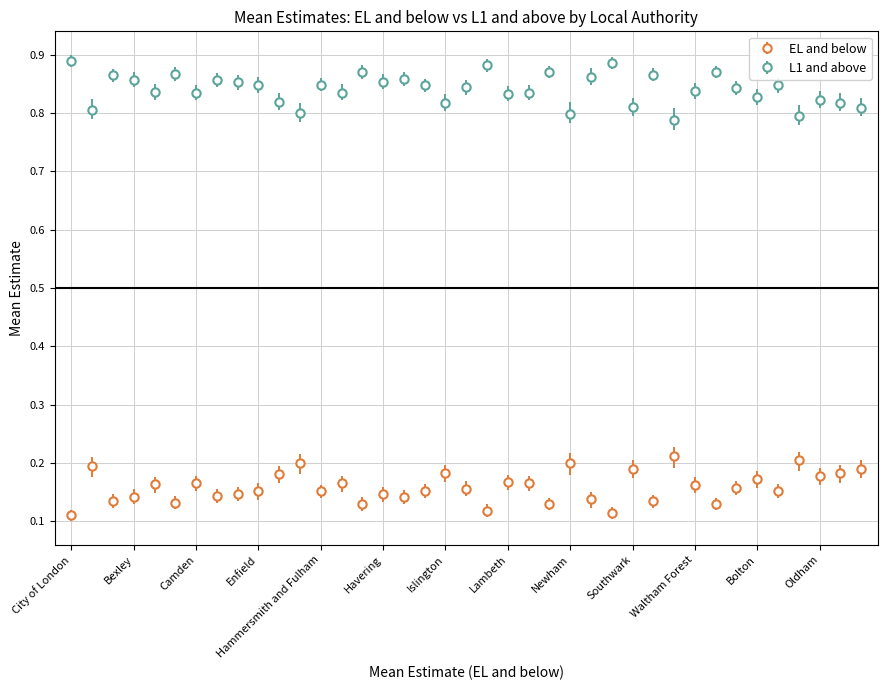

True or false: L1 and above and EL and below intersect in this chart.

False